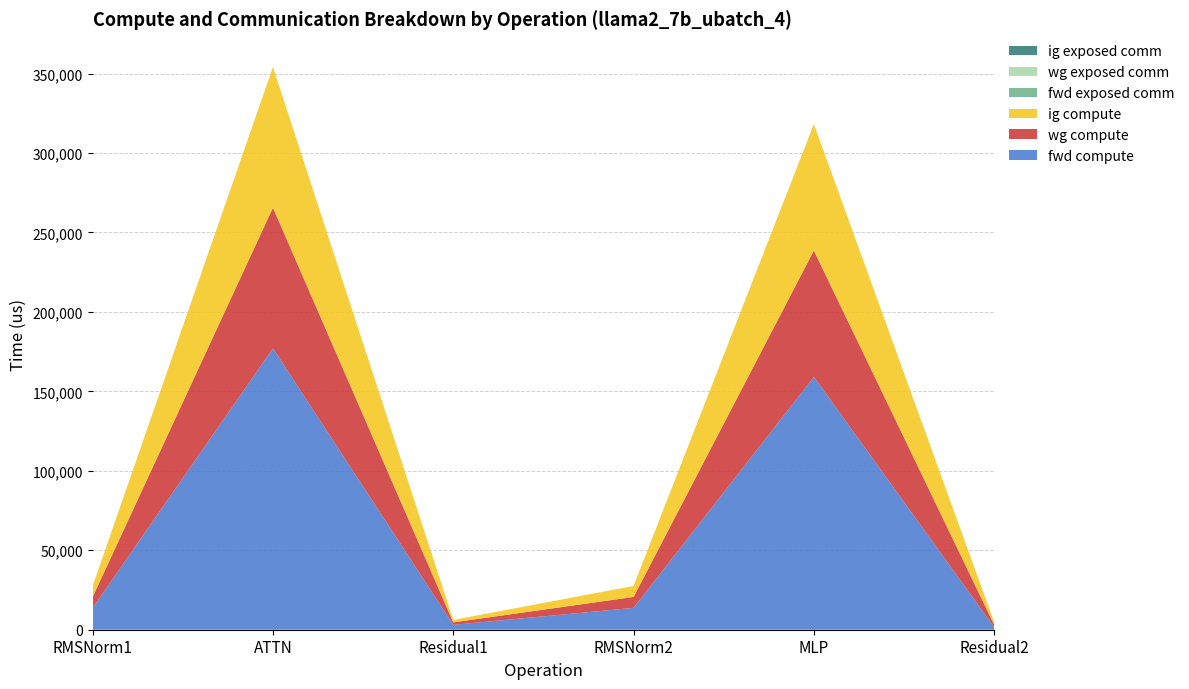

Reading left to right, transcribe all the data shown in this chart.

fwd compute: RMSNorm1=13758.3	ATTN=177052.9	Residual1=3088.0	RMSNorm2=13758.3	MLP=159085.8	Residual2=1544.0
wg compute: RMSNorm1=6879.2	ATTN=88526.5	Residual1=1544.0	RMSNorm2=6879.2	MLP=79542.9	Residual2=1544.0
ig compute: RMSNorm1=6879.2	ATTN=88526.5	Residual1=1544.0	RMSNorm2=6879.2	MLP=79542.9	Residual2=1544.0
fwd exposed comm: RMSNorm1=0.0	ATTN=0.0	Residual1=0.0	RMSNorm2=0.0	MLP=0.0	Residual2=0.0
wg exposed comm: RMSNorm1=0.0	ATTN=0.0	Residual1=0.0	RMSNorm2=0.0	MLP=0.0	Residual2=0.0
ig exposed comm: RMSNorm1=0.0	ATTN=0.0	Residual1=0.0	RMSNorm2=0.0	MLP=0.0	Residual2=0.0